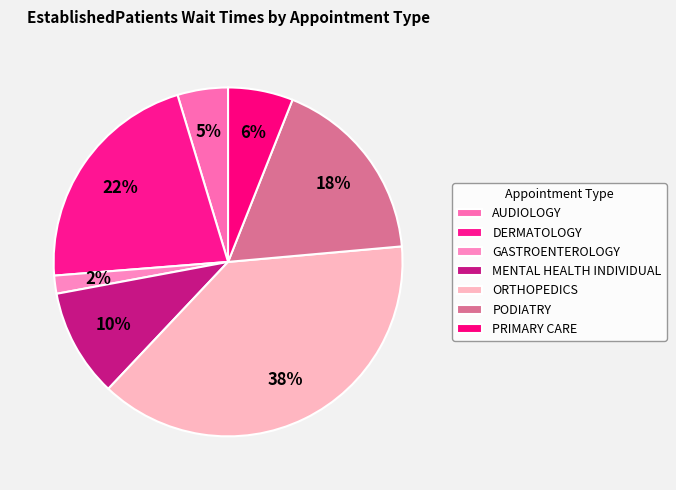

Count the number of slices in the pie.

7